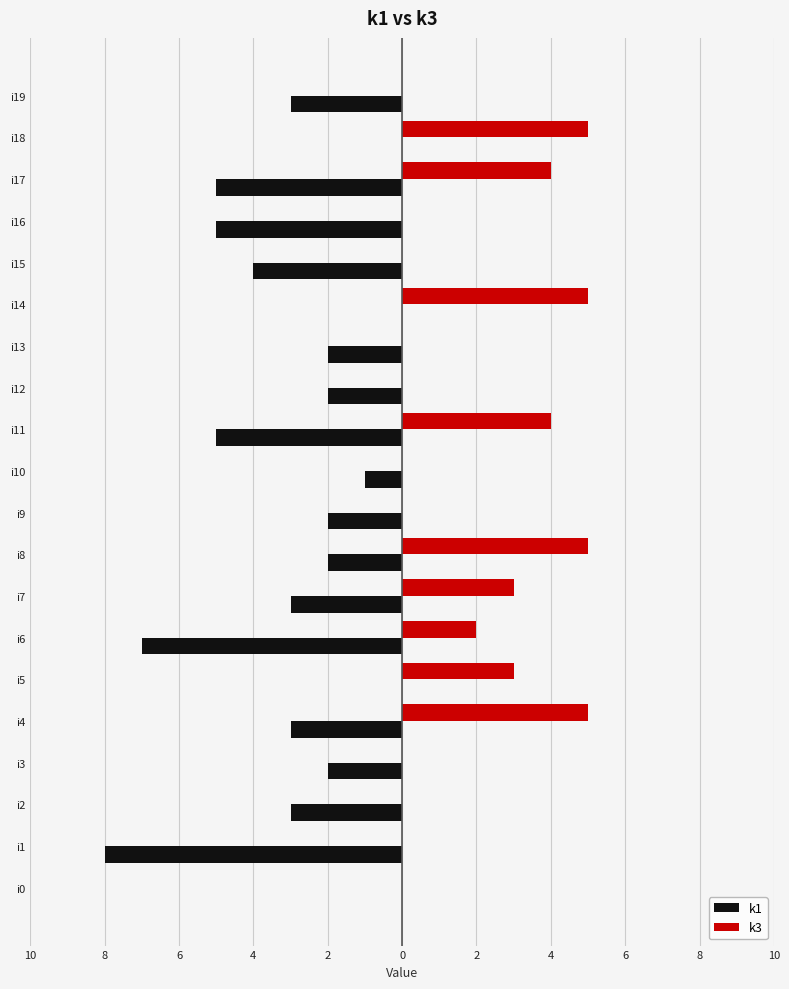

What are all the series names shown in the legend?

k1, k3